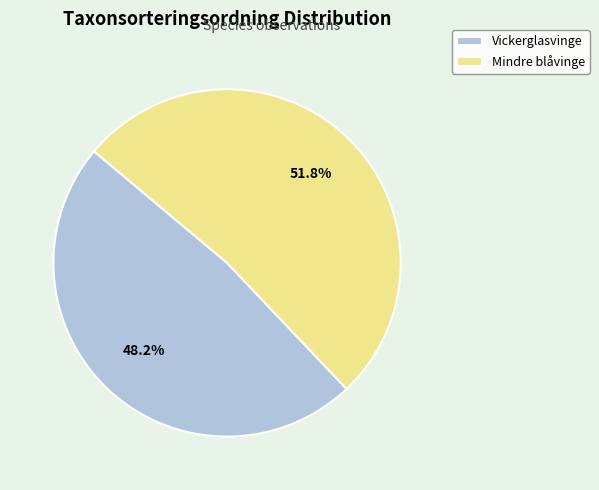

How many slices are in this pie chart?

2